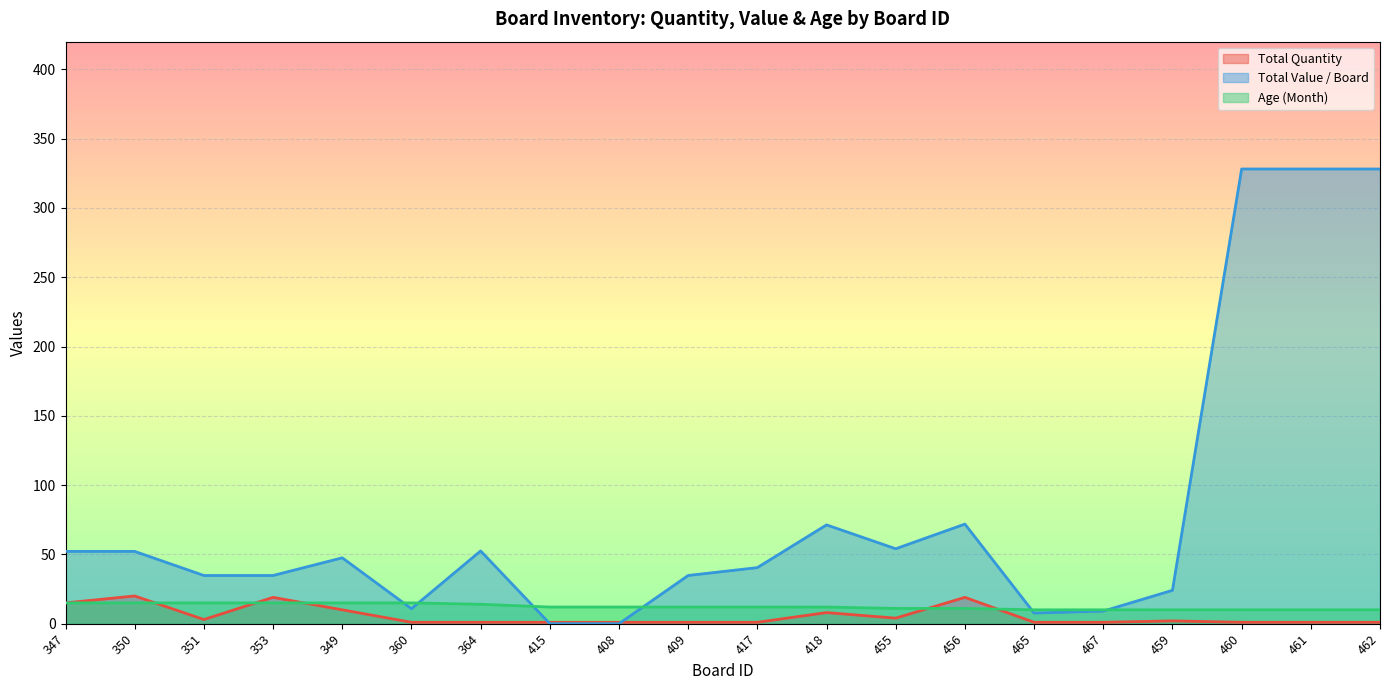

Reading left to right, what are all the values shown in this chart?

Total Quantity: 15.0	20.0	3.0	19.0	10.0	1.0	1.0	1.0	1.0	1.0	1.0	8.0	4.0	19.0	1.0	1.0	2.0	1.0	1.0	1.0
Total Value / Board: 52.2	52.2	34.8	34.8	47.5	10.8	52.5	0.0	0.0	34.8	40.5	71.3	54.1	71.9	7.7	9.1	24.1	328.1	328.1	328.1
Age (Month): 15.0	15.0	15.0	15.0	15.0	15.0	14.0	12.0	12.0	12.0	12.0	12.0	11.0	11.0	10.0	10.0	10.0	10.0	10.0	10.0